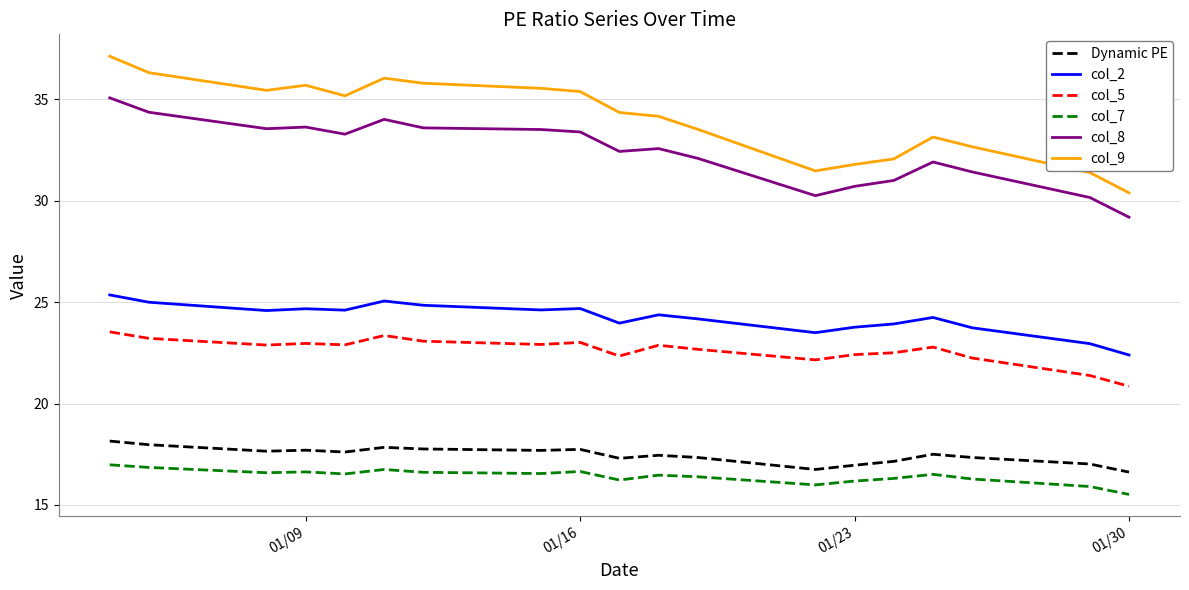

Which series has the largest range (max minus min)?

col_9